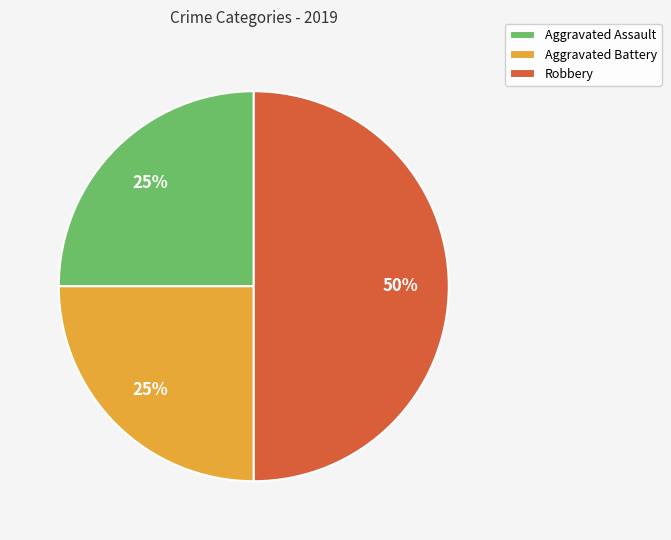

To the nearest percent, what is the combined percentage of Robbery and Aggravated Assault?

75%